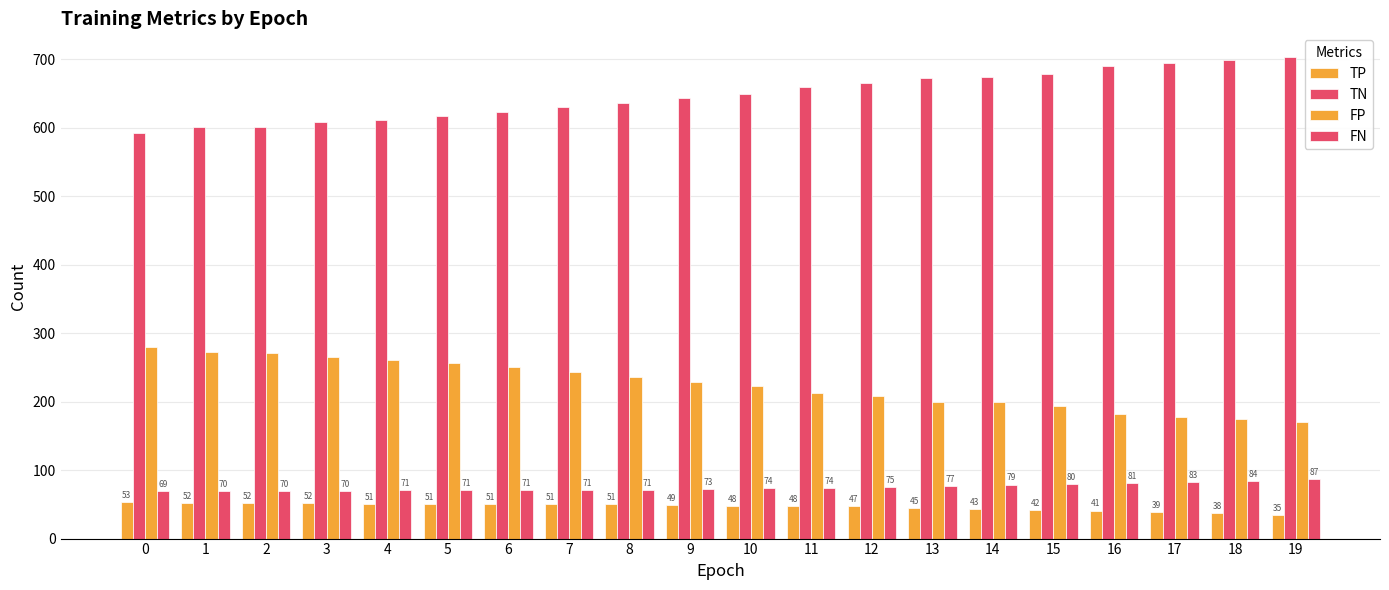

Which series has the largest total across all categories?

TN